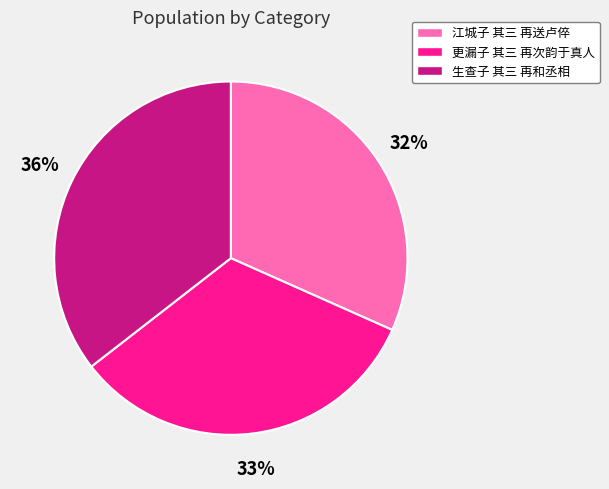

To the nearest percent, what is the average slice percentage?

33%